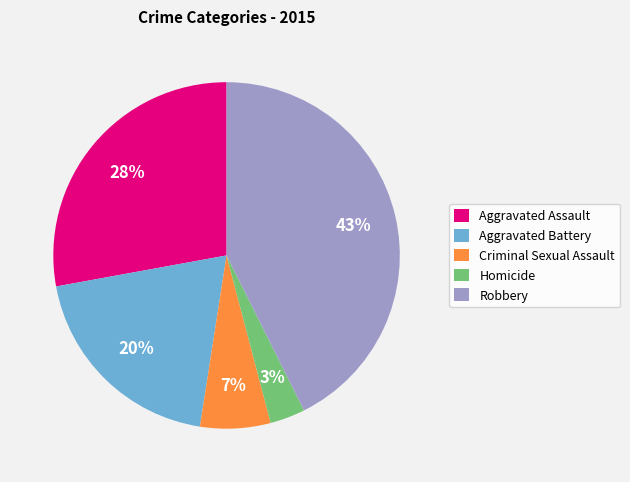

To the nearest percent, what is the combined percentage of Aggravated Battery and Robbery?

62%